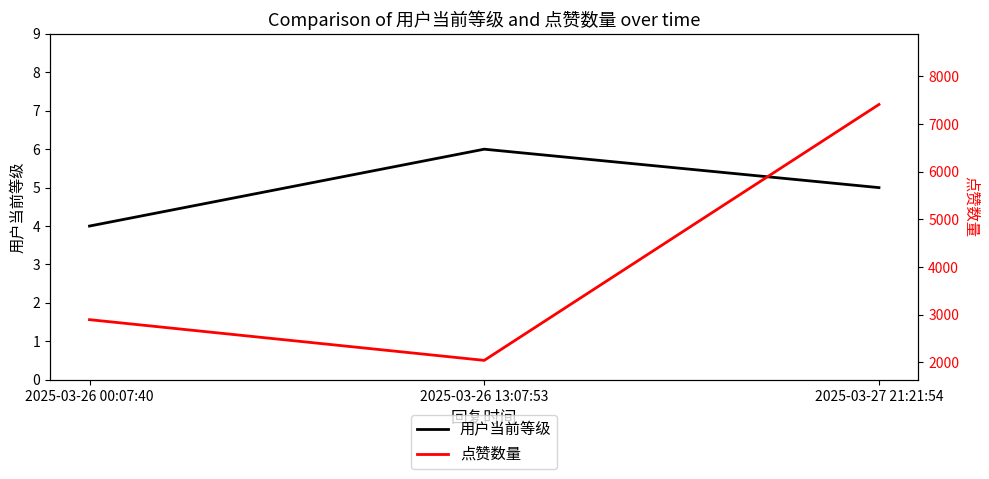

How many values in the 点赞数量 series exceed 2893?

1